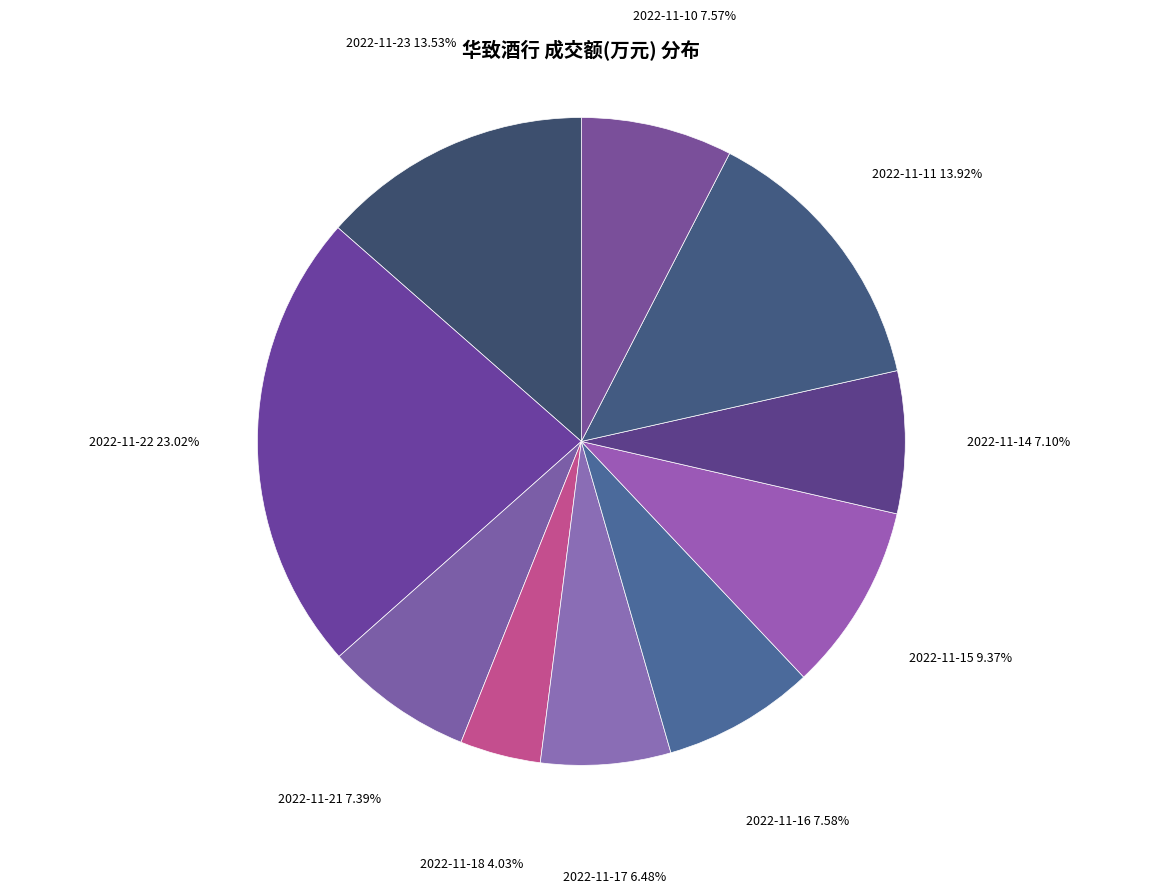

Approximately how many times larger is the value at 2022-11-10 compared to 2022-11-18?

1.9